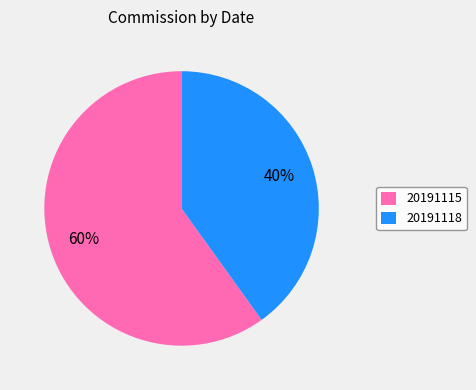

Approximately how many times larger is the value at 20191118 compared to 20191115?

0.7